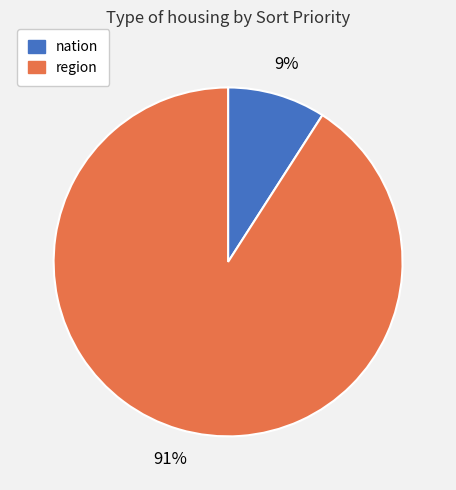

Does any single category account for the majority?

Yes